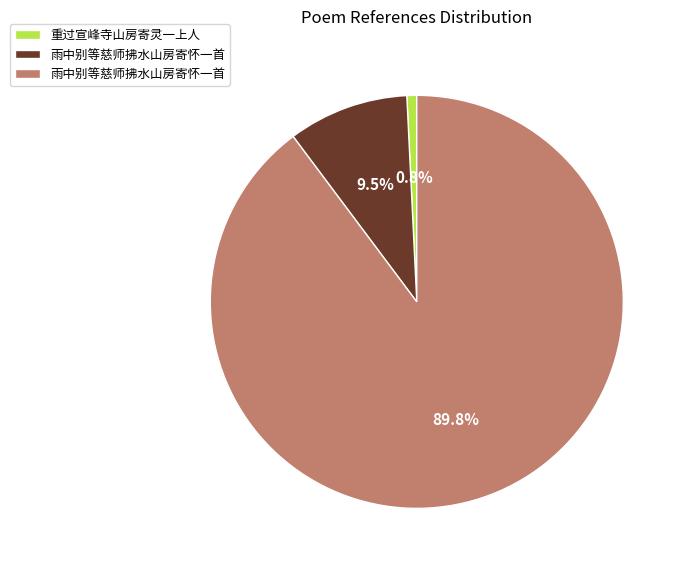

Does any single category account for the majority?

Yes